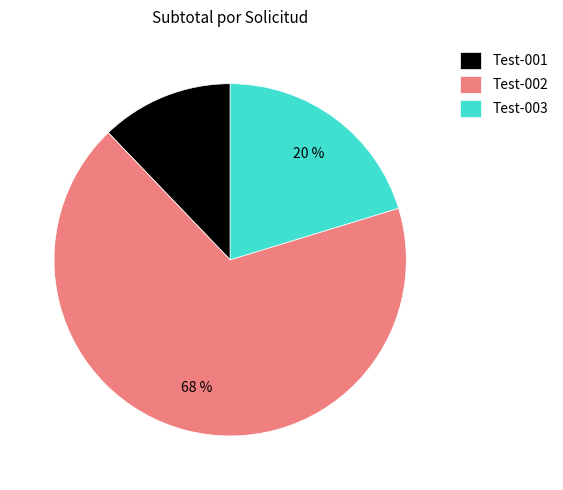

How many segments does this pie chart have?

3